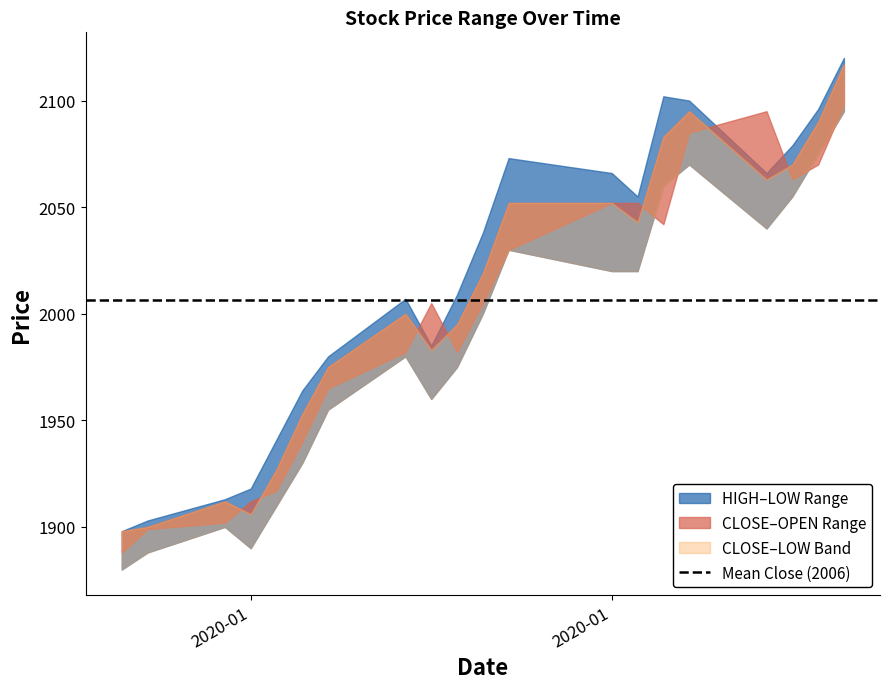

Does the chart have visible grid lines?

No